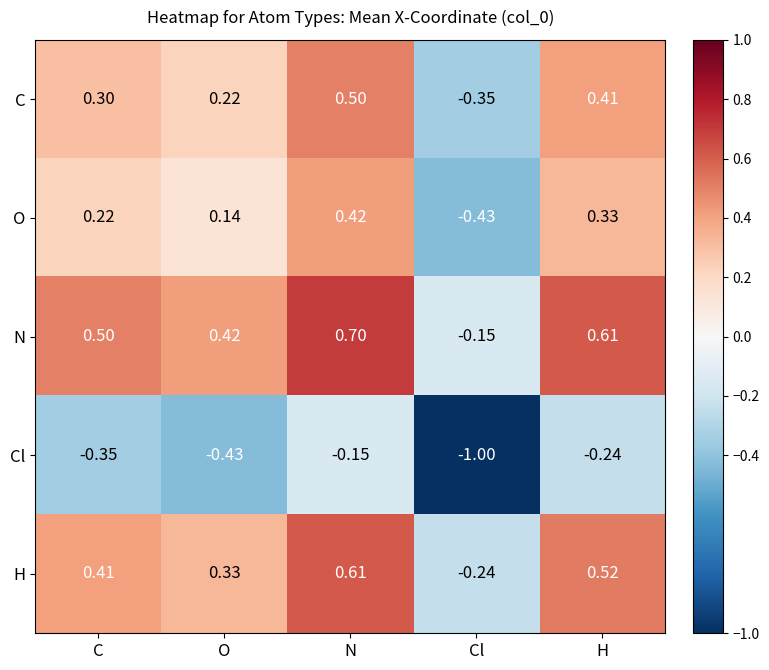

At which category is the sum across all series the highest?

N